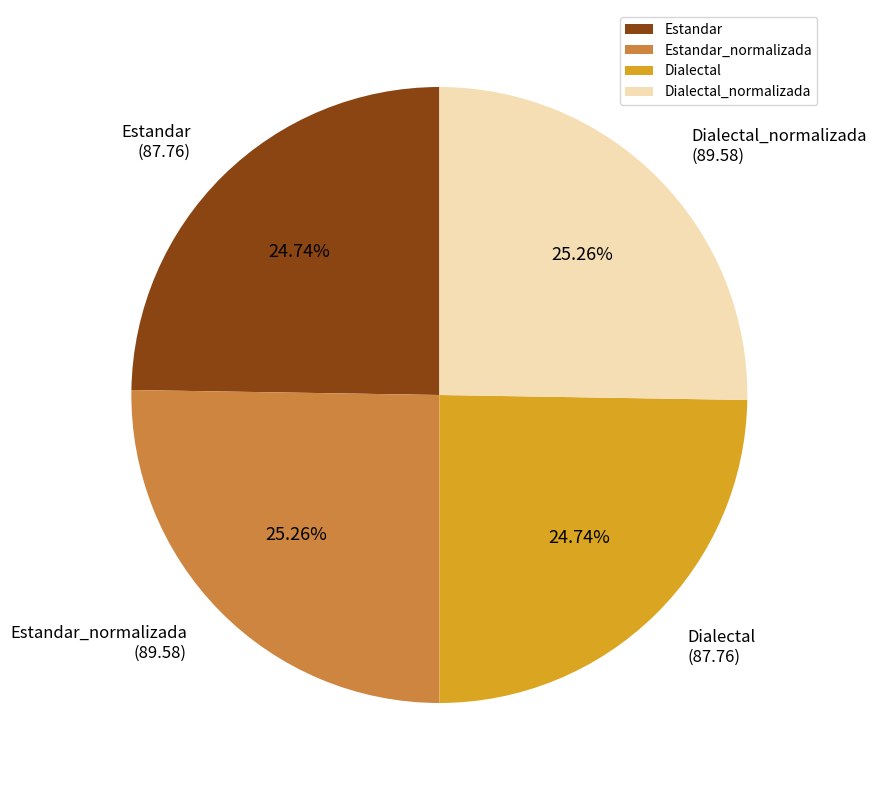

Between Estandar_normalizada and Estandar, which is larger?

Estandar_normalizada